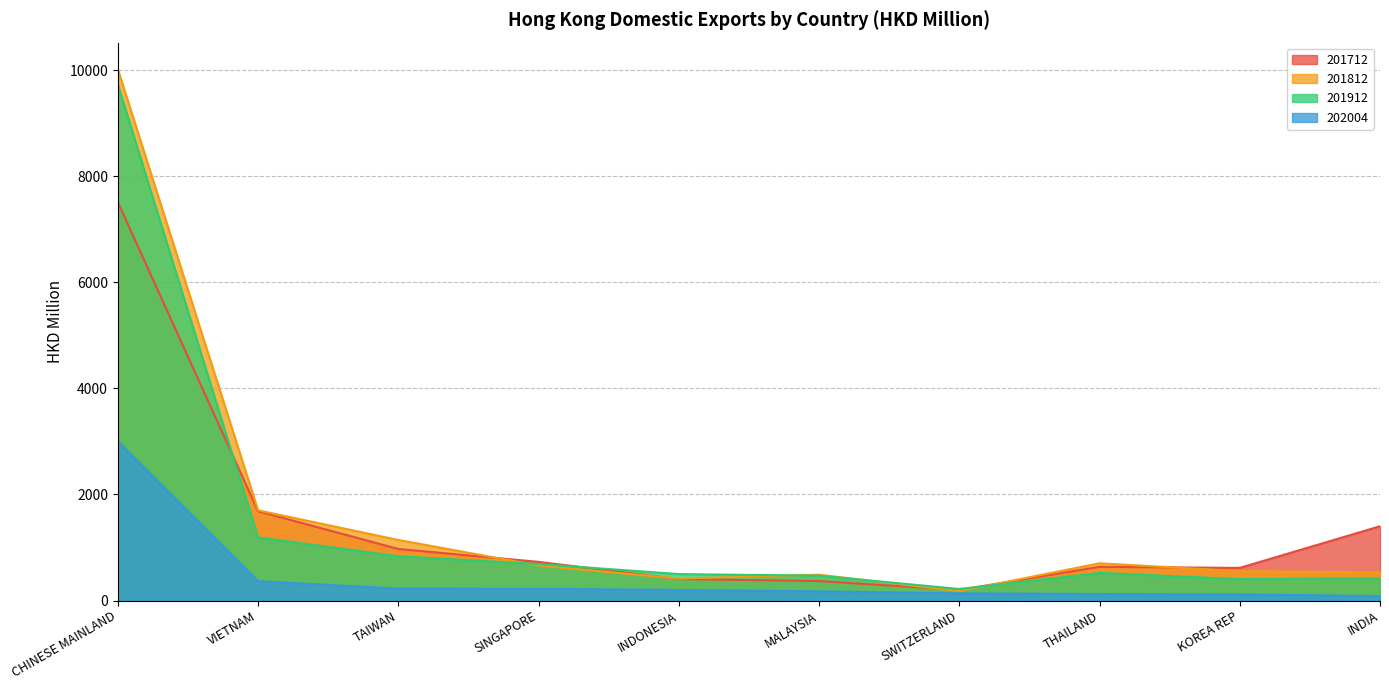

Reading left to right, extract all data points from this chart.

201712: 7511.3	1682.3	971.9	728.8	404.7	366.4	199.7	634.8	615.0	1400.0
201812: 10016.2	1700.4	1141.3	659.3	414.2	486.8	175.7	702.3	553.8	529.6
201912: 9728.5	1189.4	833.9	688.5	498.3	468.4	217.3	520.3	403.9	418.1
202004: 2998.9	363.0	225.4	221.1	198.8	172.5	135.0	122.2	115.4	84.0